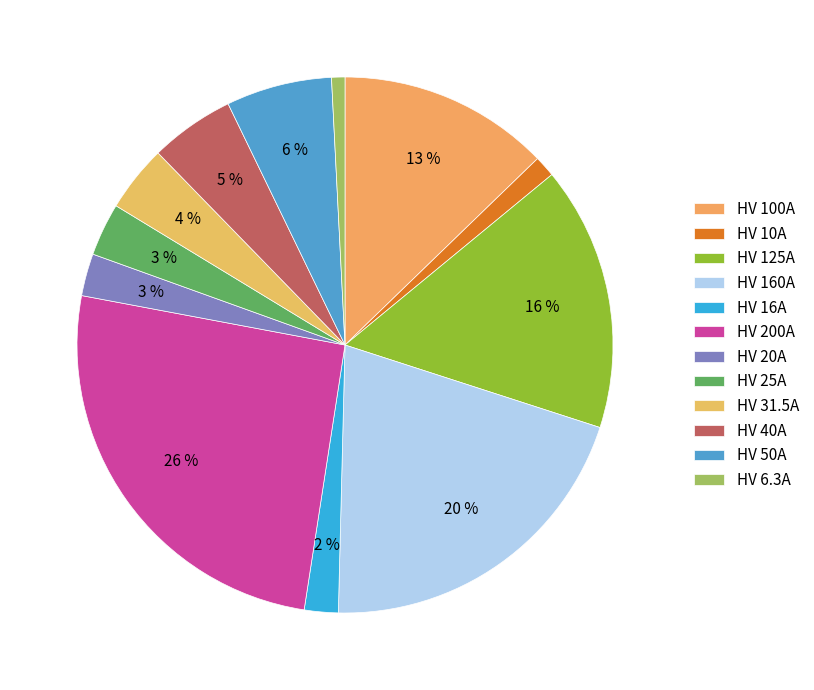

What is the ratio of the value at HV 16A to the value at HV 20A?

0.8